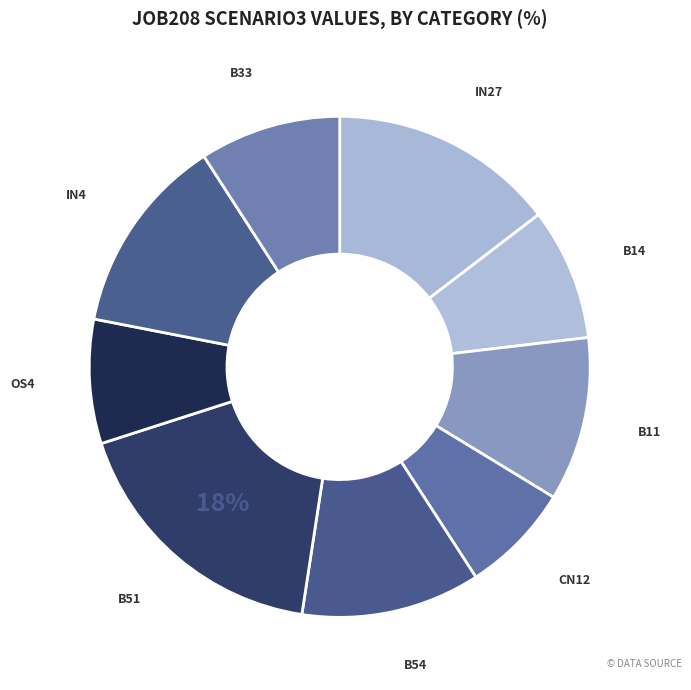

How many slices are in this pie chart?

9